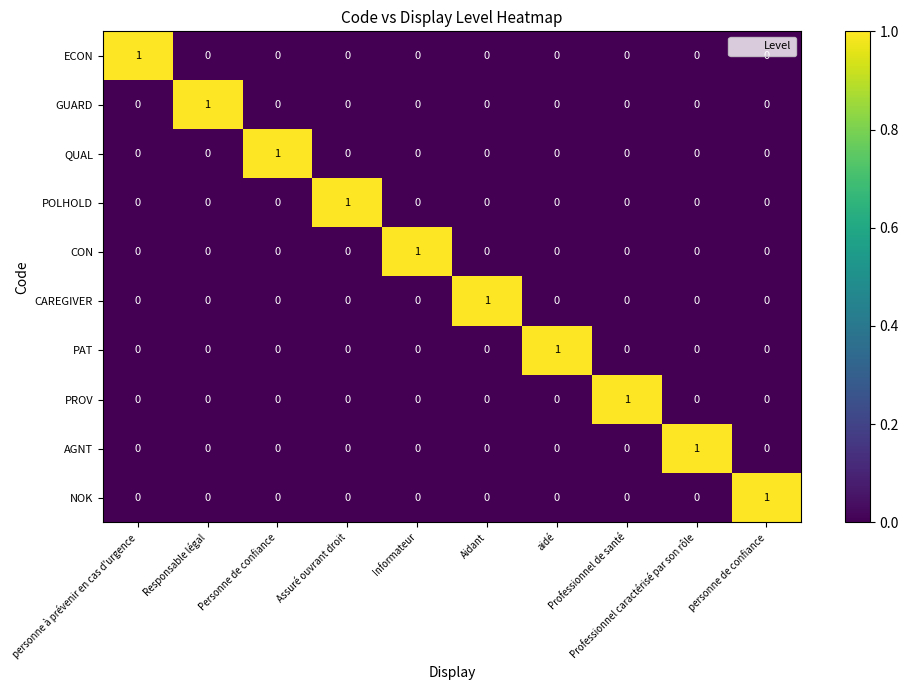

At how many categories does at least one series exceed 0?

10